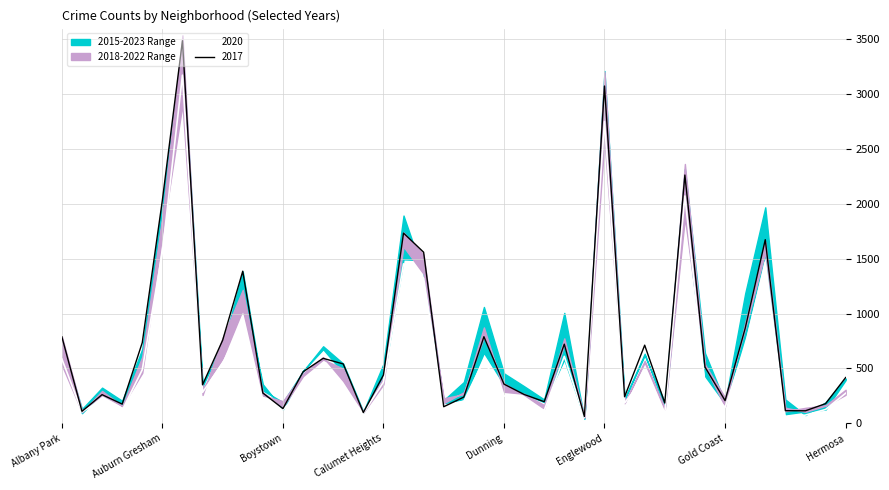

What position from the left is Englewood?

28